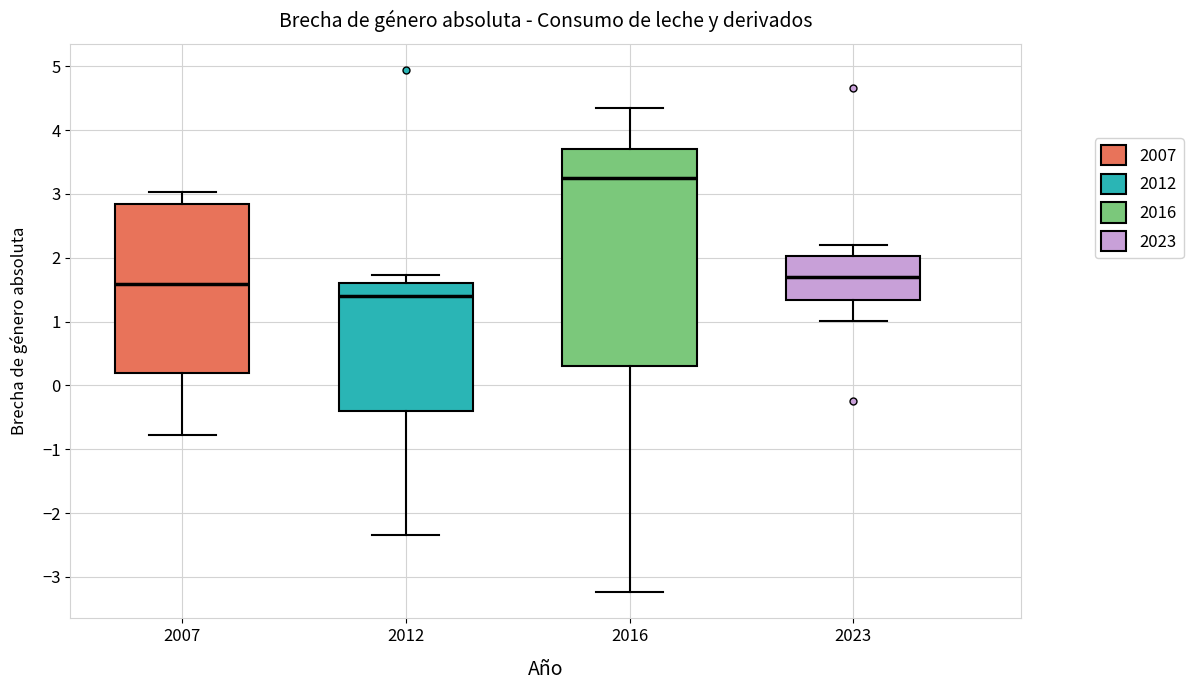

Comparing the boxes themselves (not the whiskers), which one is the tallest?

2016